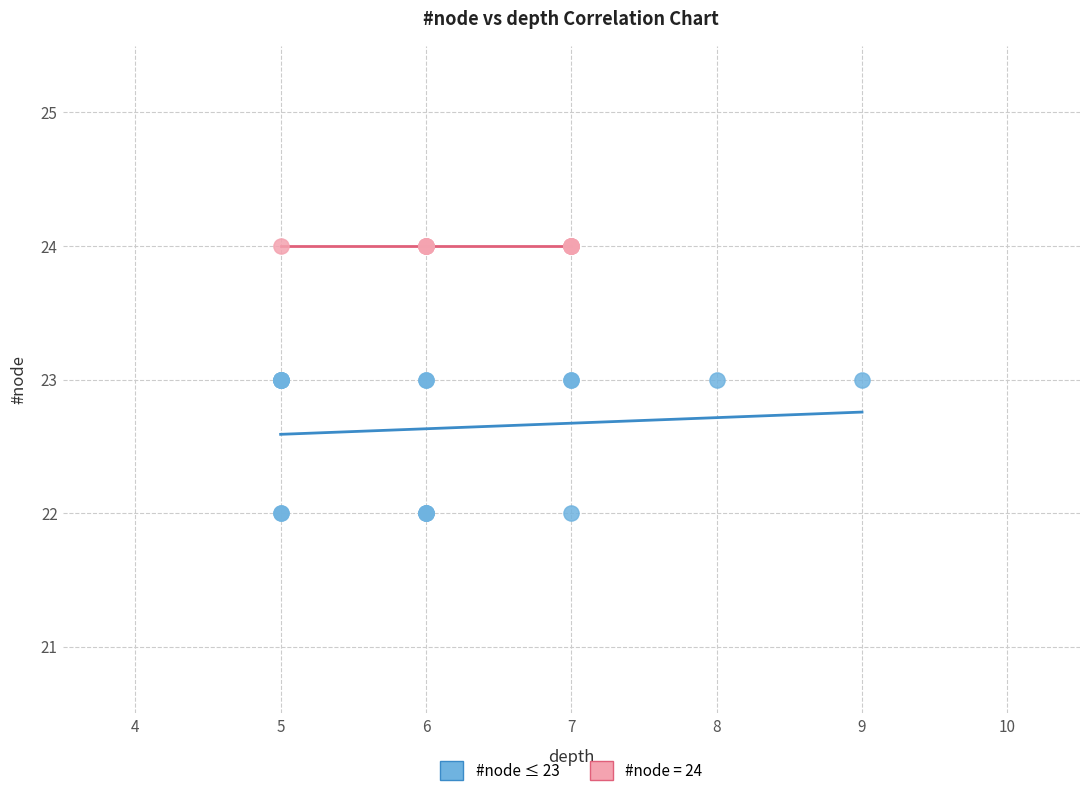

Which series reaches the maximum Y coordinate?

#node = 24